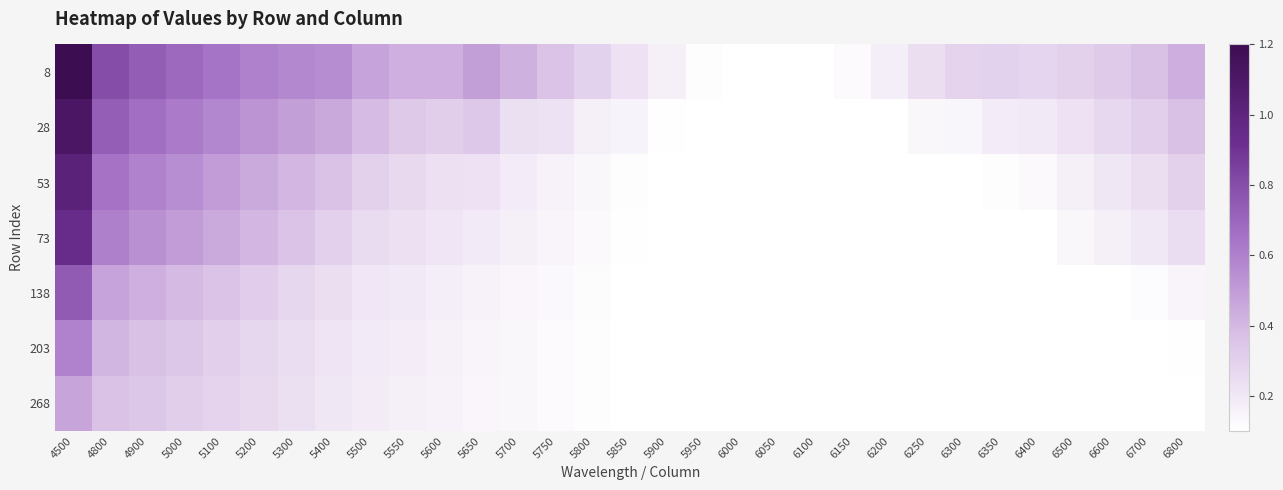

Reading left to right, what are all the values shown in this chart?

8: 4500=1.2	4800=0.8	4900=0.7	5000=0.7	5100=0.6	5200=0.6	5300=0.6	5400=0.6	5500=0.5	5550=0.4	5600=0.4	5650=0.5	5700=0.4	5750=0.4	5800=0.3	5850=0.2	5900=0.2	5950=0.1	6000=0.1	6050=0.1	6100=0.1	6150=0.1	6200=0.2	6250=0.2	6300=0.3	6350=0.3	6400=0.3	6500=0.3	6600=0.3	6700=0.4	6800=0.4
28: 4500=1.1	4800=0.7	4900=0.7	5000=0.6	5100=0.6	5200=0.5	5300=0.5	5400=0.5	5500=0.4	5550=0.3	5600=0.3	5650=0.3	5700=0.2	5750=0.2	5800=0.2	5850=0.2	5900=0.1	5950=0.1	6000=0.1	6050=0.1	6100=0.1	6150=0.1	6200=0.1	6250=0.1	6300=0.1	6350=0.2	6400=0.2	6500=0.2	6600=0.3	6700=0.3	6800=0.4
53: 4500=1.0	4800=0.7	4900=0.6	5000=0.5	5100=0.5	5200=0.5	5300=0.4	5400=0.4	5500=0.3	5550=0.3	5600=0.2	5650=0.2	5700=0.2	5750=0.2	5800=0.1	5850=0.1	5900=0.1	5950=0.1	6000=0.1	6050=0.1	6100=0.1	6150=0.1	6200=0.1	6250=0.1	6300=0.1	6350=0.1	6400=0.1	6500=0.2	6600=0.2	6700=0.2	6800=0.3
73: 4500=0.9	4800=0.6	4900=0.5	5000=0.5	5100=0.5	5200=0.4	5300=0.4	5400=0.3	5500=0.3	5550=0.2	5600=0.2	5650=0.2	5700=0.2	5750=0.1	5800=0.1	5850=0.1	5900=0.1	5950=0.1	6000=0.1	6050=0.1	6100=0.1	6150=0.1	6200=0.1	6250=0.1	6300=0.1	6350=0.1	6400=0.1	6500=0.1	6600=0.2	6700=0.2	6800=0.3
138: 4500=0.7	4800=0.5	4900=0.4	5000=0.4	5100=0.4	5200=0.3	5300=0.3	5400=0.2	5500=0.2	5550=0.2	5600=0.2	5650=0.2	5700=0.1	5750=0.1	5800=0.1	5850=0.1	5900=0.1	5950=0.1	6000=0.1	6050=0.1	6100=0.1	6150=0.1	6200=0.1	6250=0.1	6300=0.1	6350=0.1	6400=0.1	6500=0.1	6600=0.1	6700=0.1	6800=0.1
203: 4500=0.6	4800=0.4	4900=0.4	5000=0.3	5100=0.3	5200=0.3	5300=0.3	5400=0.2	5500=0.2	5550=0.2	5600=0.2	5650=0.1	5700=0.1	5750=0.1	5800=0.1	5850=0.1	5900=0.1	5950=0.1	6000=0.1	6050=0.1	6100=0.1	6150=0.1	6200=0.1	6250=0.1	6300=0.1	6350=0.1	6400=0.1	6500=0.1	6600=0.1	6700=0.1	6800=0.1
268: 4500=0.5	4800=0.4	4900=0.3	5000=0.3	5100=0.3	5200=0.3	5300=0.2	5400=0.2	5500=0.2	5550=0.2	5600=0.2	5650=0.1	5700=0.1	5750=0.1	5800=0.1	5850=0.1	5900=0.1	5950=0.1	6000=0.1	6050=0.1	6100=0.1	6150=0.1	6200=0.1	6250=0.1	6300=0.1	6350=0.1	6400=0.1	6500=0.1	6600=0.1	6700=0.1	6800=0.1